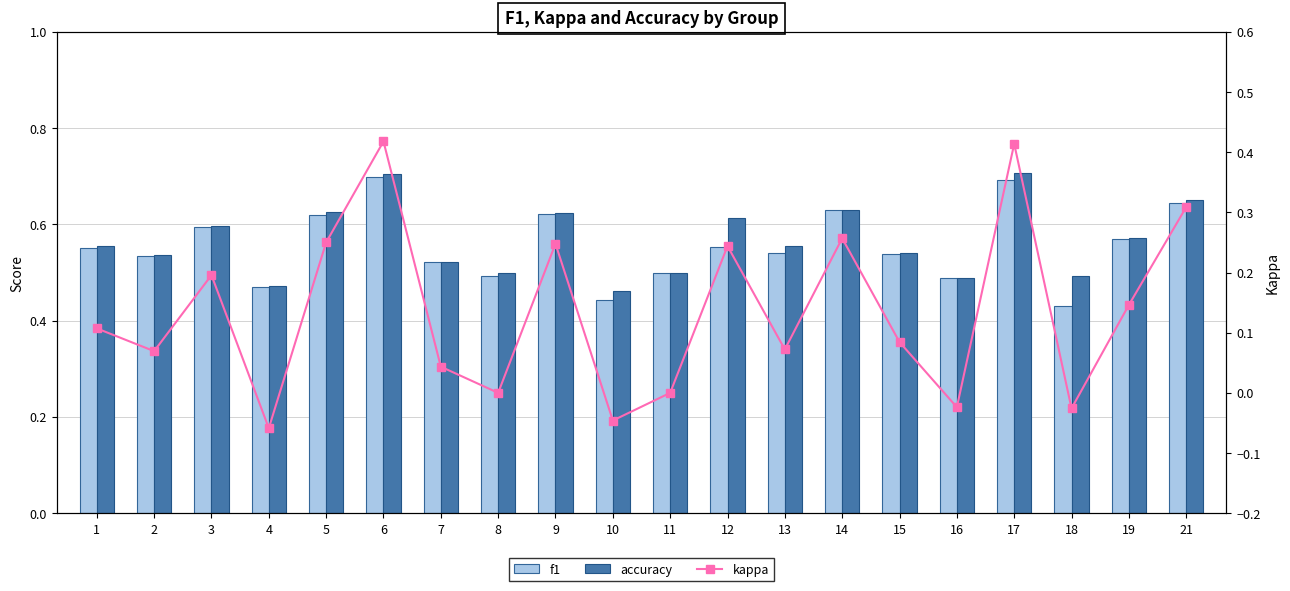

Which series has the largest range (max minus min)?

kappa